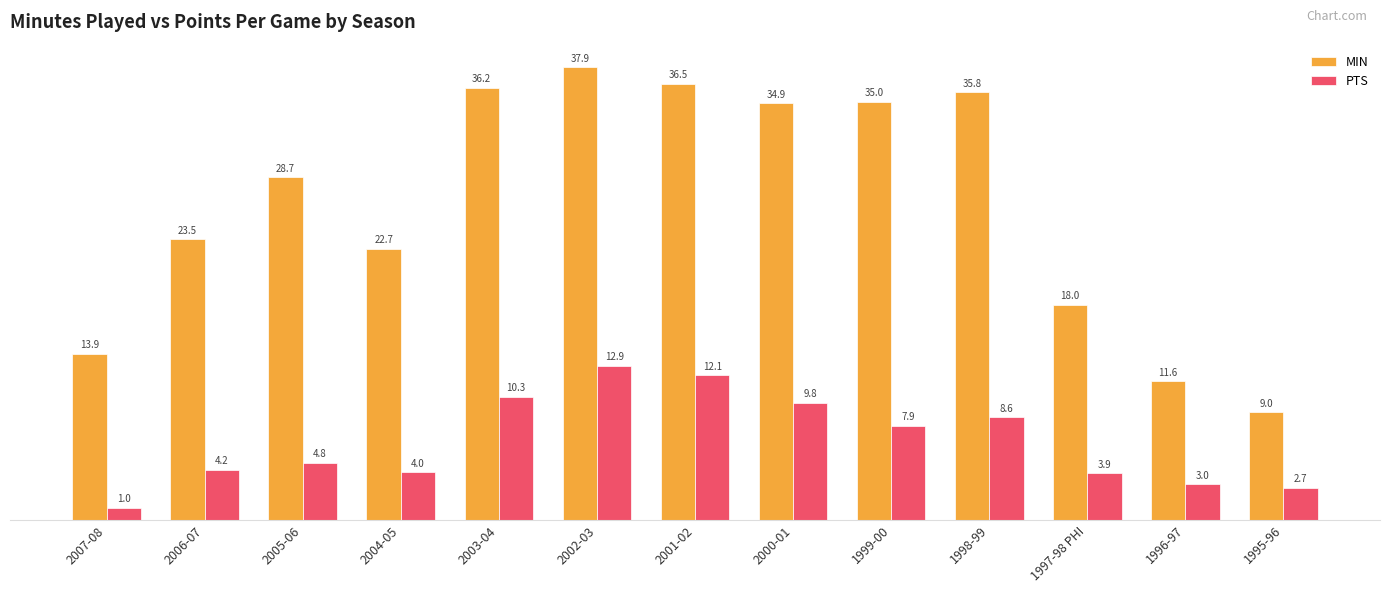

At which label is PTS closest to 6?

2005-06